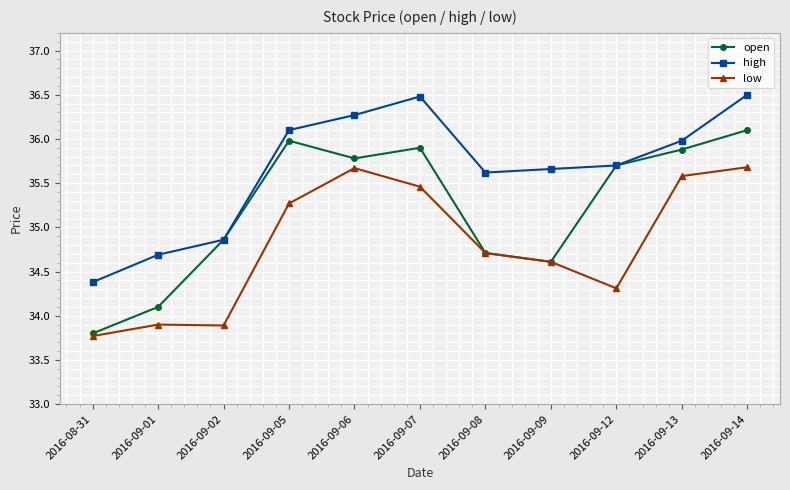

Is this an area chart (filled region under the line)?

No